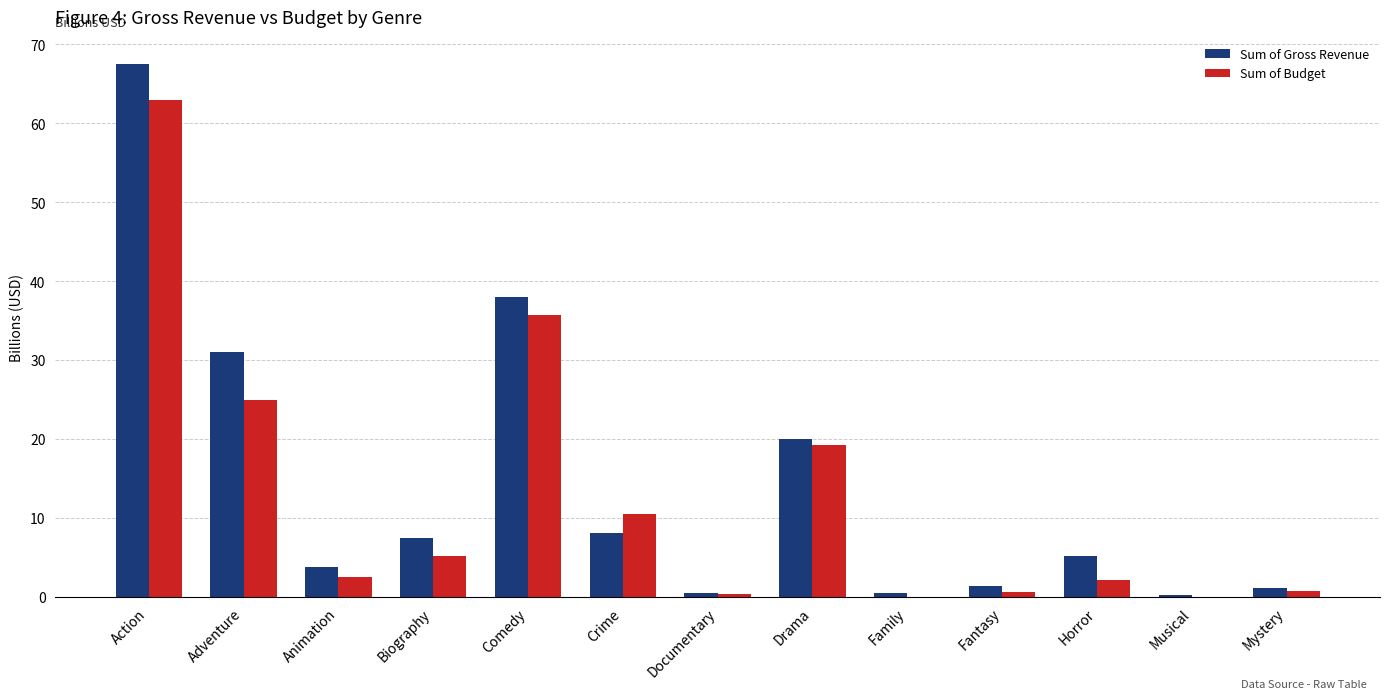

At which category does the chart reach its peak across all series?

Action